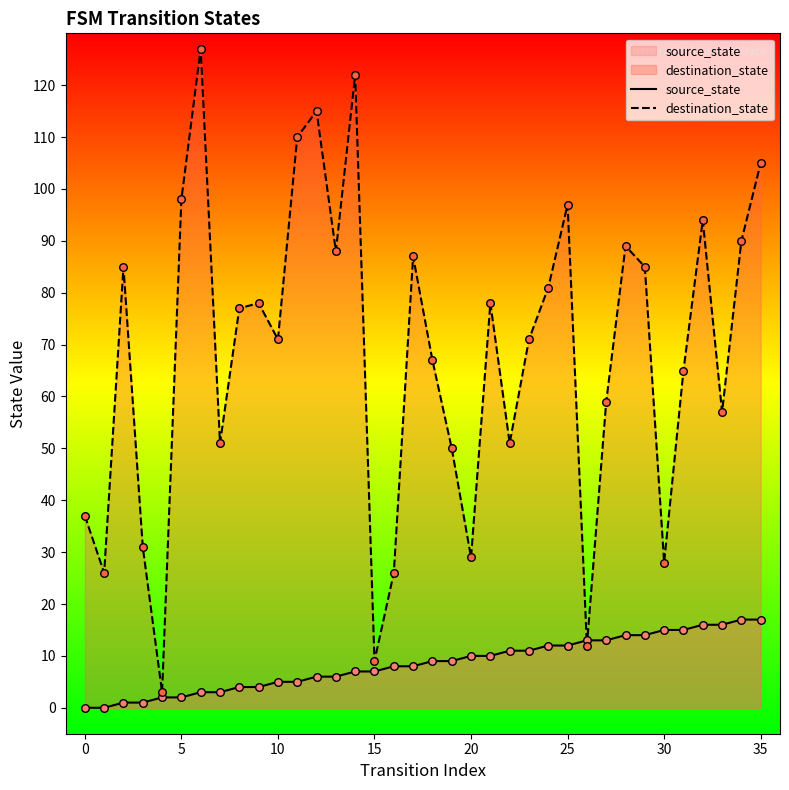

What is the total value across all series at 0?

37